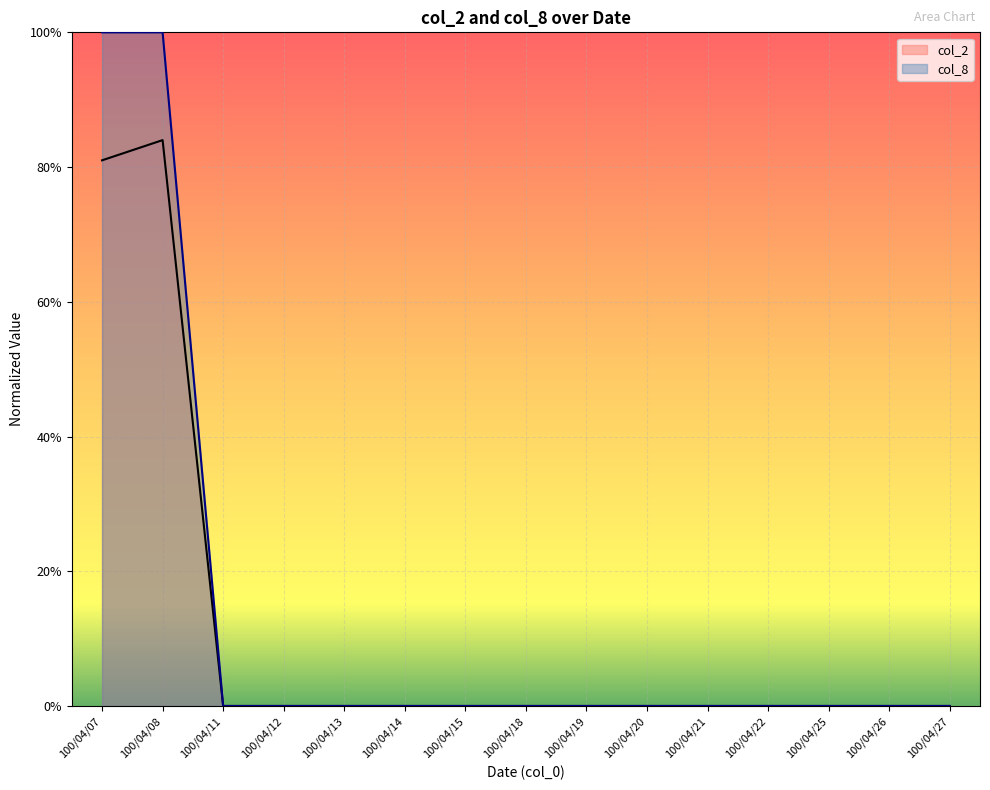

At which category does col_2 reach its first local peak?

100/04/08